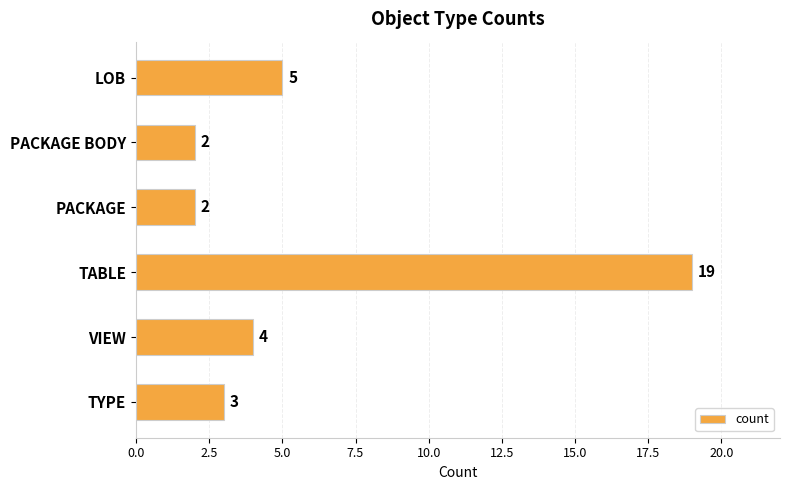

How many distinct data groups are displayed?

1